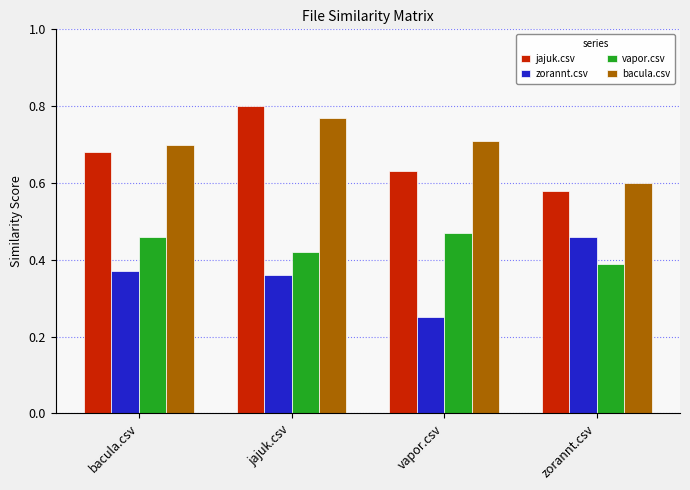

At bacula.csv, list the series in order from smallest to largest.

zorannt.csv, vapor.csv, jajuk.csv, bacula.csv